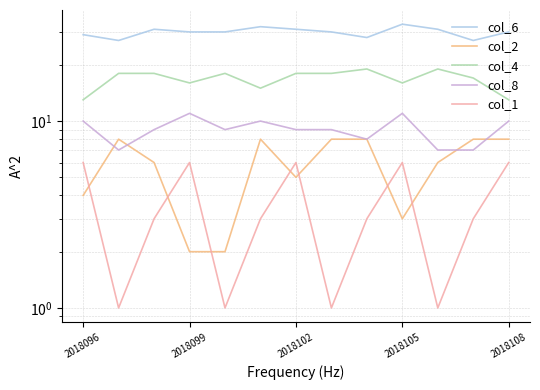

True or false: col_2 and col_4 intersect in this chart.

False